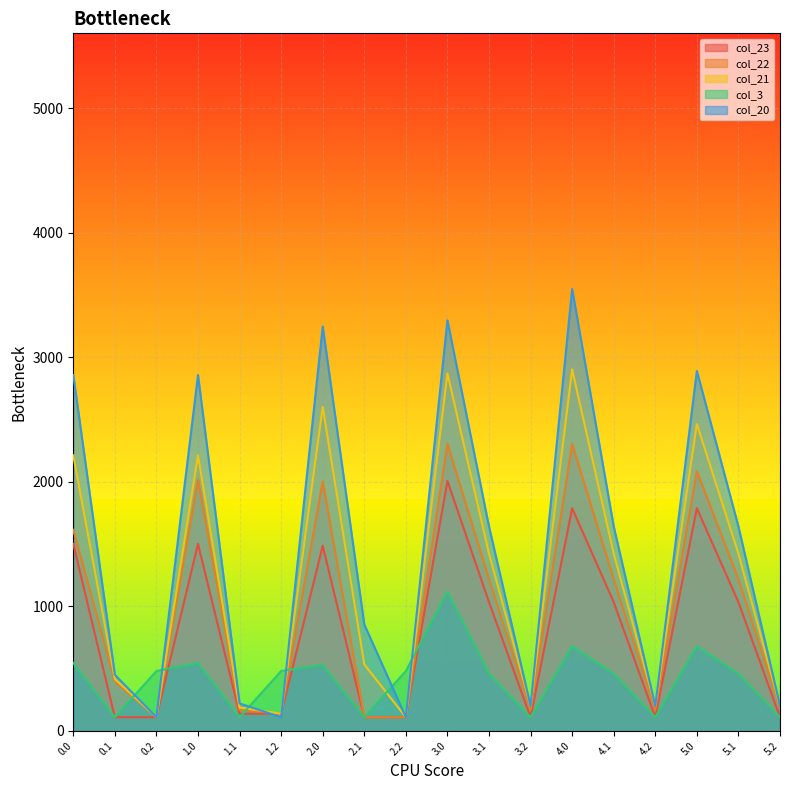

How many values in the col_20 series are below 1640?

9